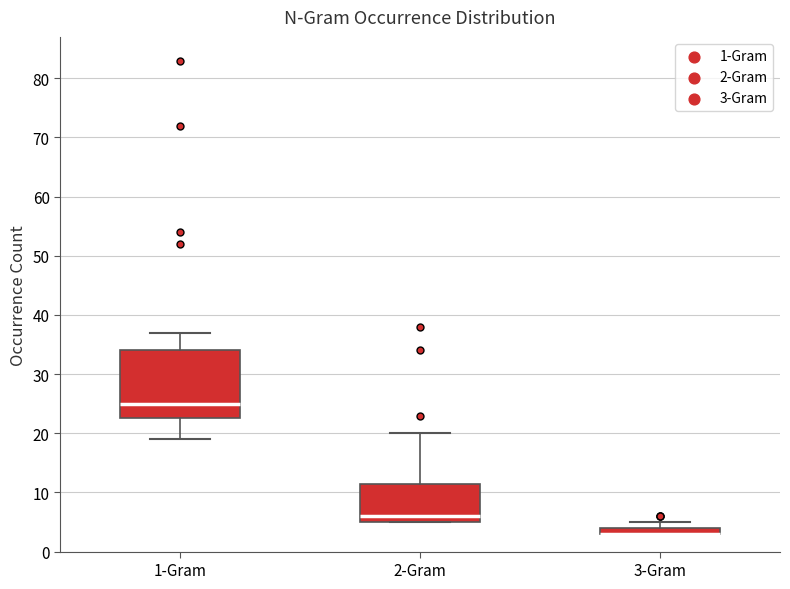

Which box is the tallest, from its lower edge to its upper edge?

1-Gram